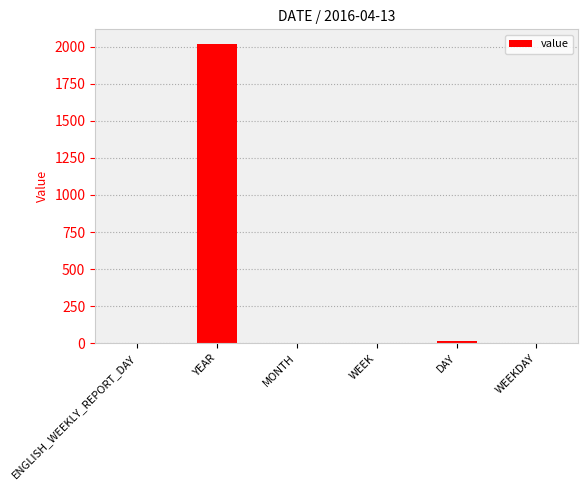

What is the greatest value displayed?

2016